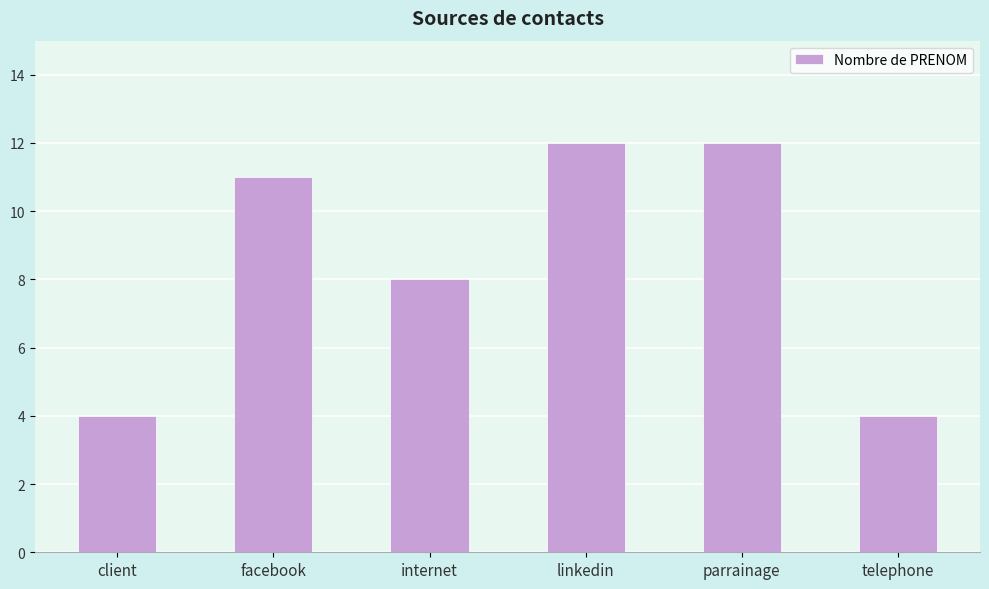

Read the value at facebook.

11